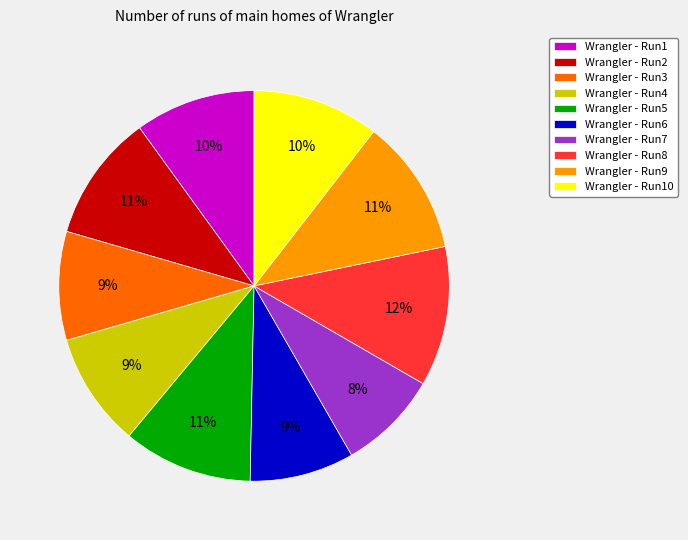

Is the sum of Wrangler - Run4 and Wrangler - Run3 greater than half?

No